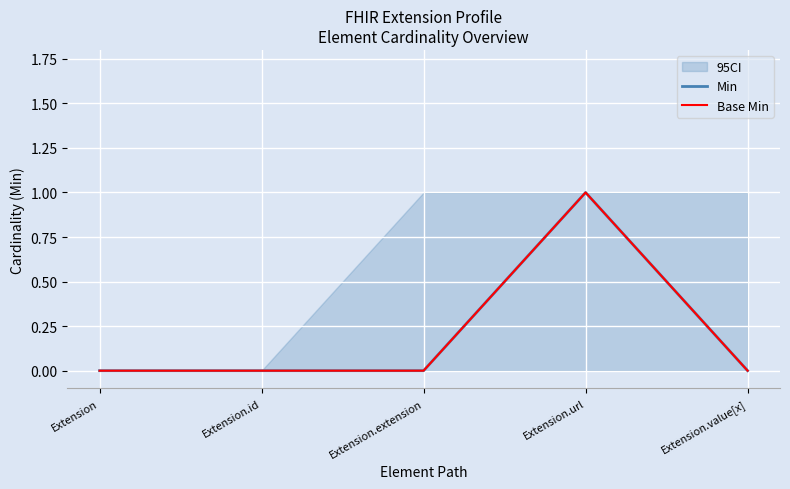

Rank the series at Extension.extension from highest to lowest value.

Min, Base Min